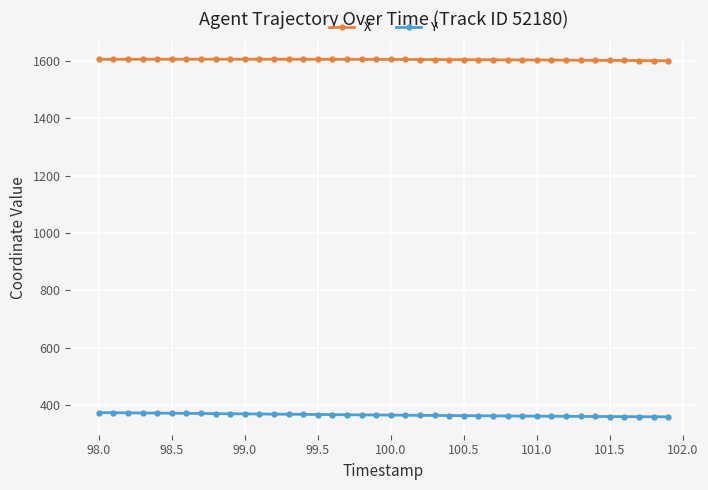

List the series in order of their overall mean, highest first.

X, Y